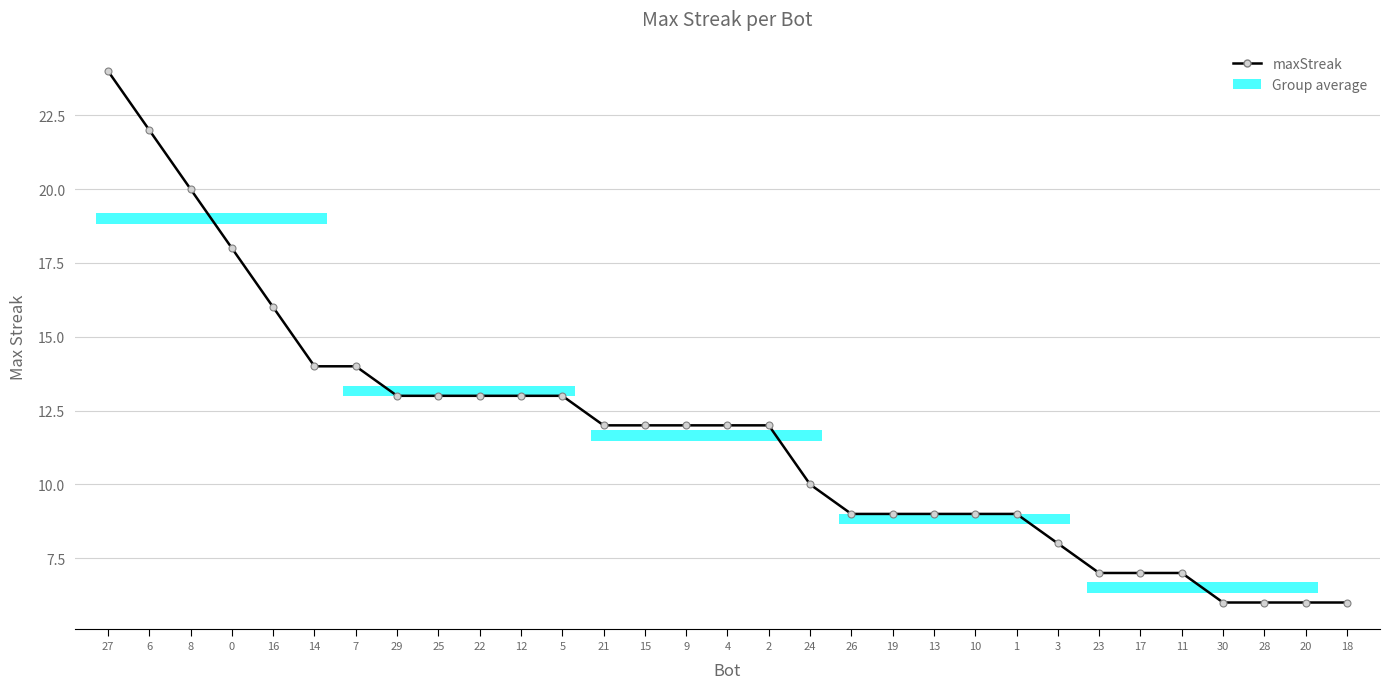

What is the change in value from 21 to 20?

-6